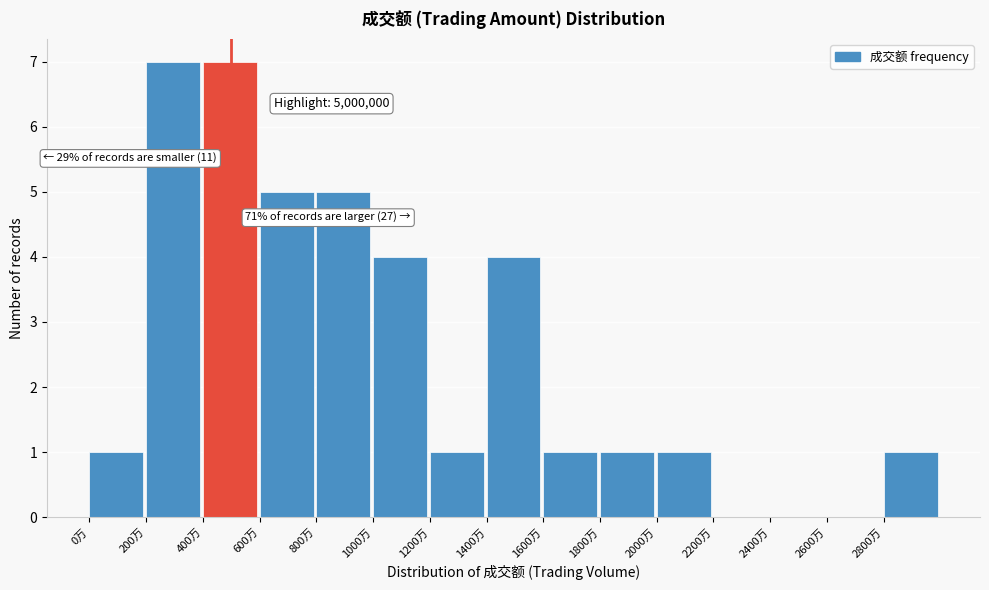

Reading left to right, extract all data points from this chart.

0万=1	200万=7	400万=7	600万=5	800万=5	1000万=4	1200万=1	1400万=4	1600万=1	1800万=1	2000万=1	2200万=0	2400万=0	2600万=0	2800万=1